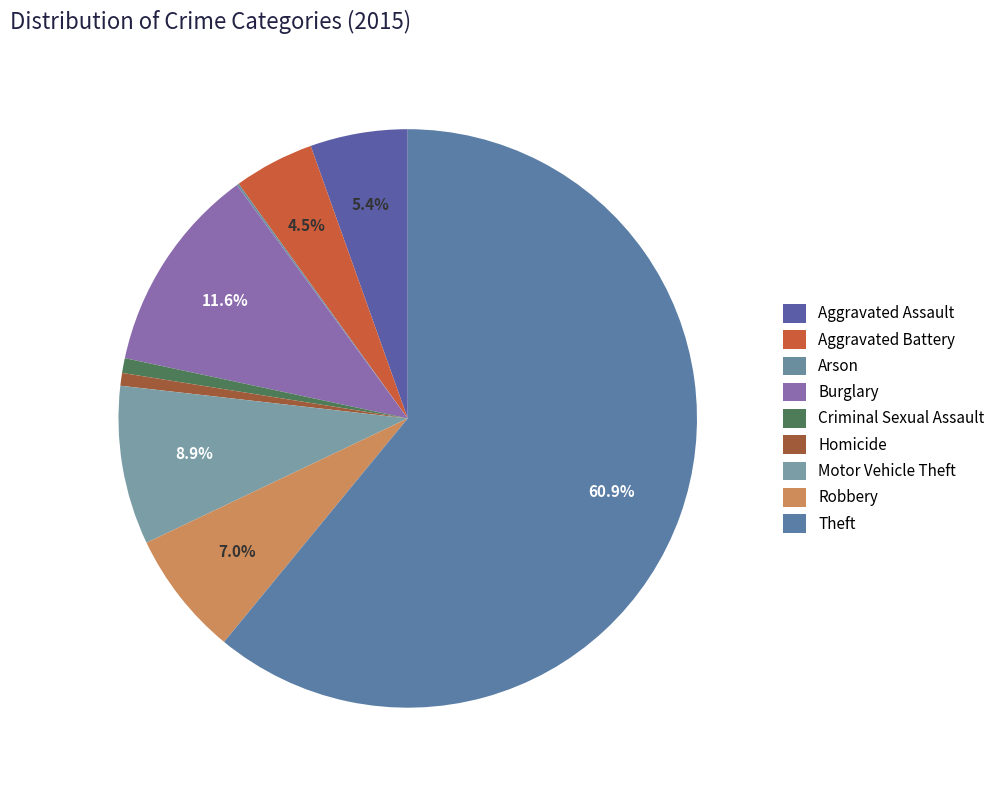

Rank the categories by value from highest to lowest.

Theft, Burglary, Motor Vehicle Theft, Robbery, Aggravated Assault, Aggravated Battery, Criminal Sexual Assault, Homicide, Arson